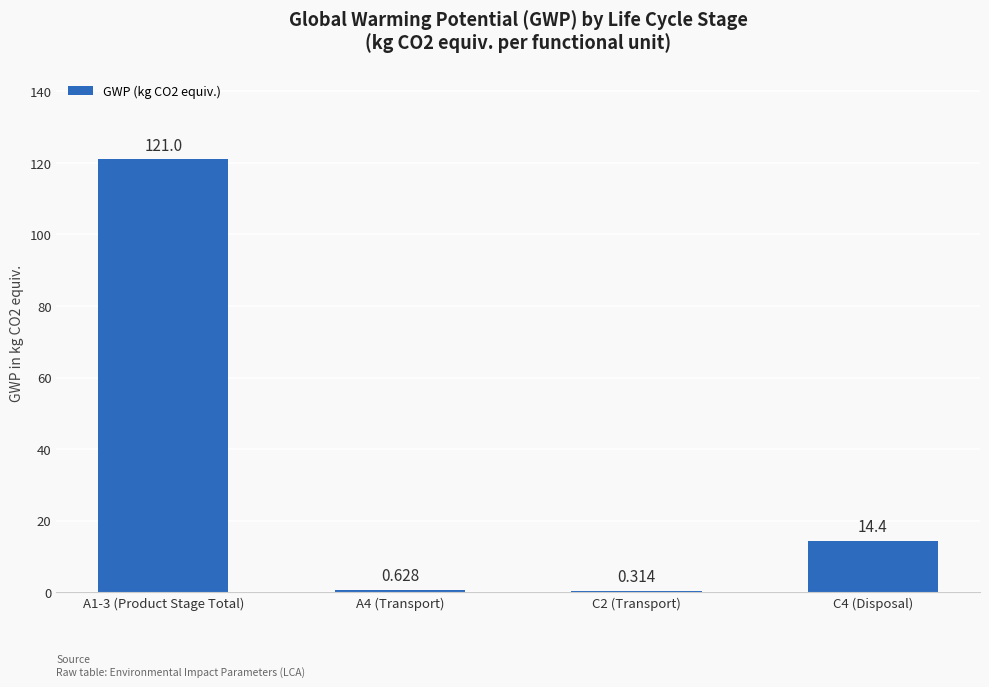

How many categories are shown in the chart?

4